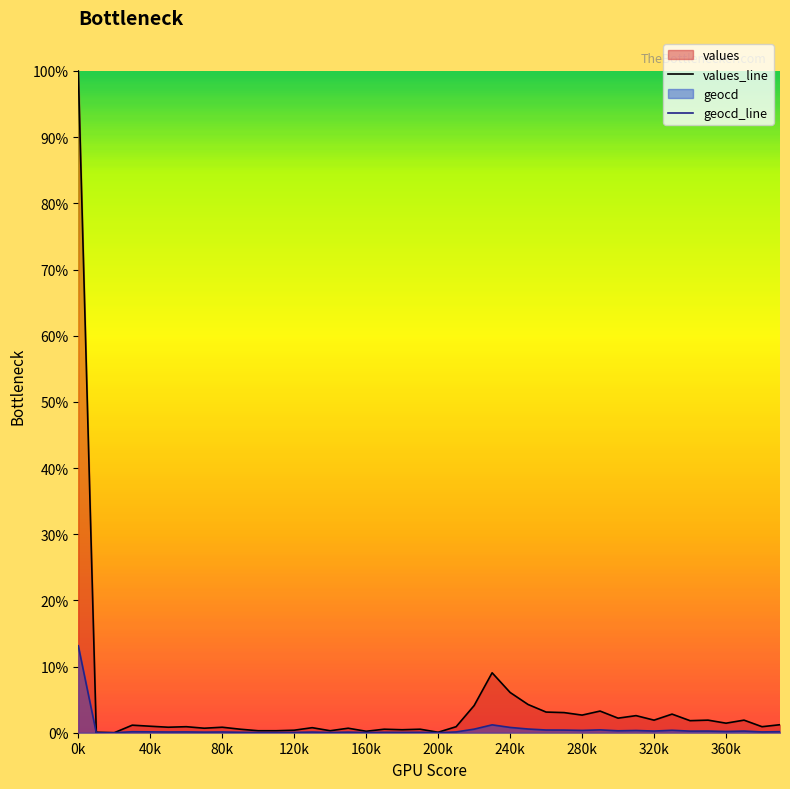

True or false: geocd and values cross at least once.

False